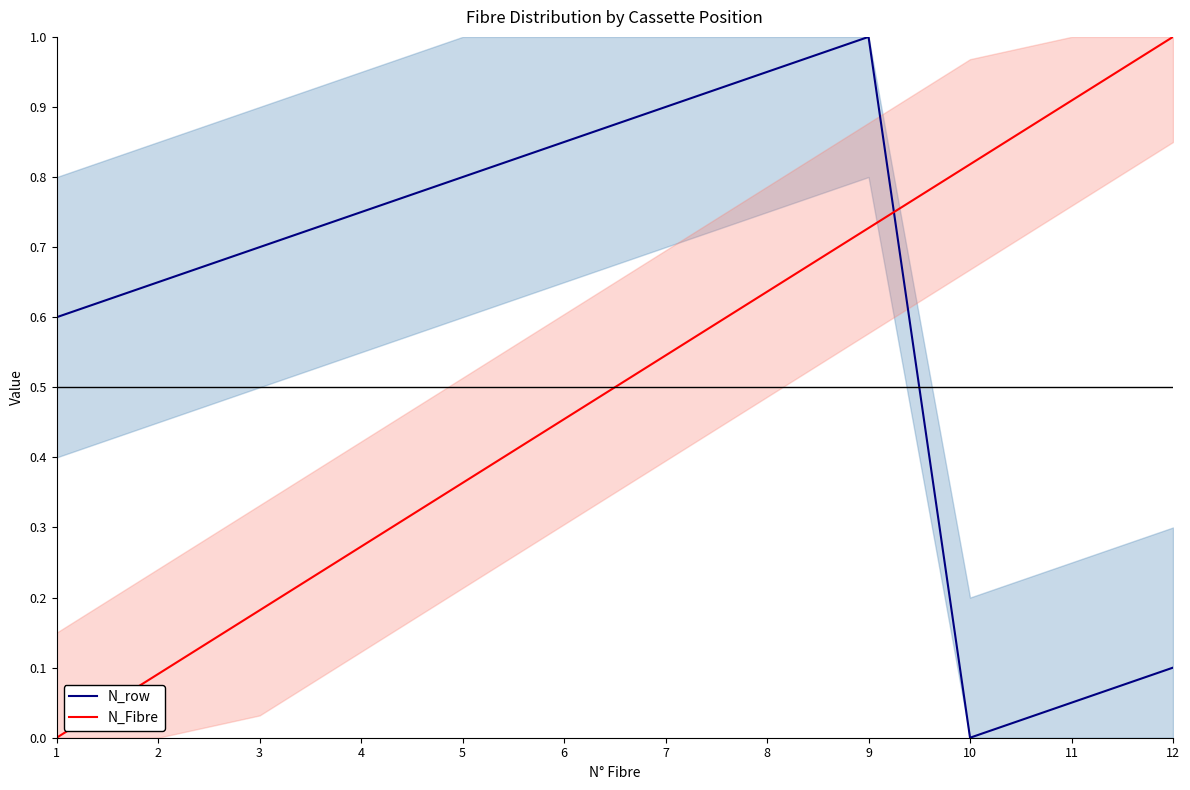

Does the chart have visible grid lines?

No